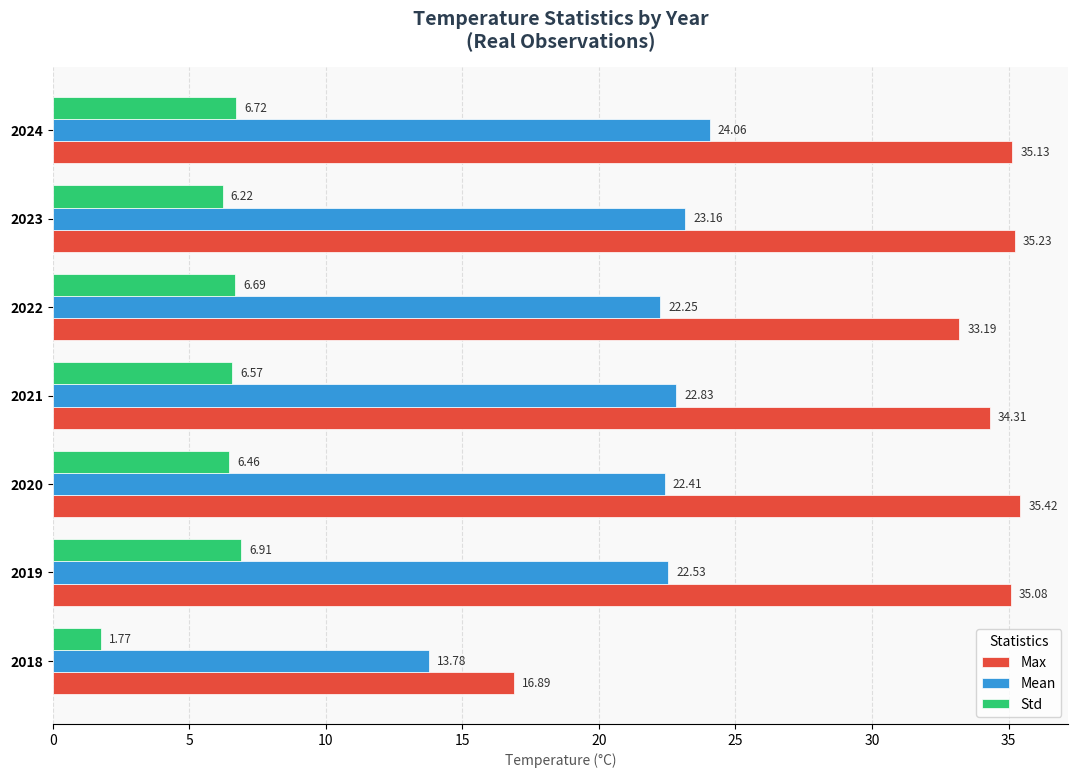

What is the average value of the Std series?

5.9